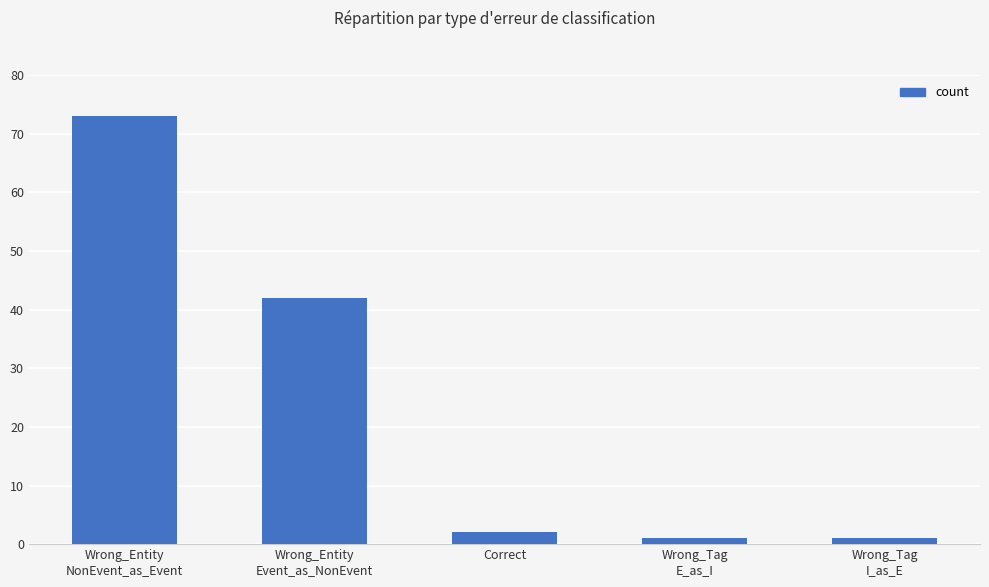

What is the greatest value displayed?

73